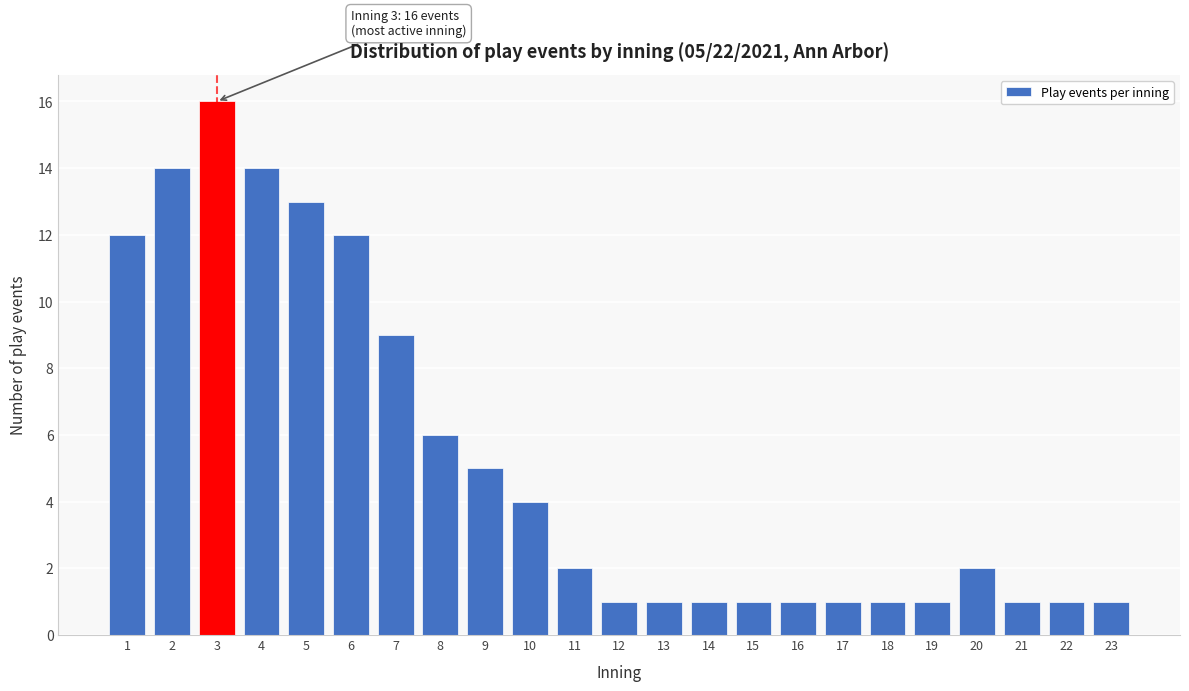

Reading right to left, extract all data points from this chart.

1	1	1	2	1	1	1	1	1	1	1	1	2	4	5	6	9	12	13	14	16	14	12